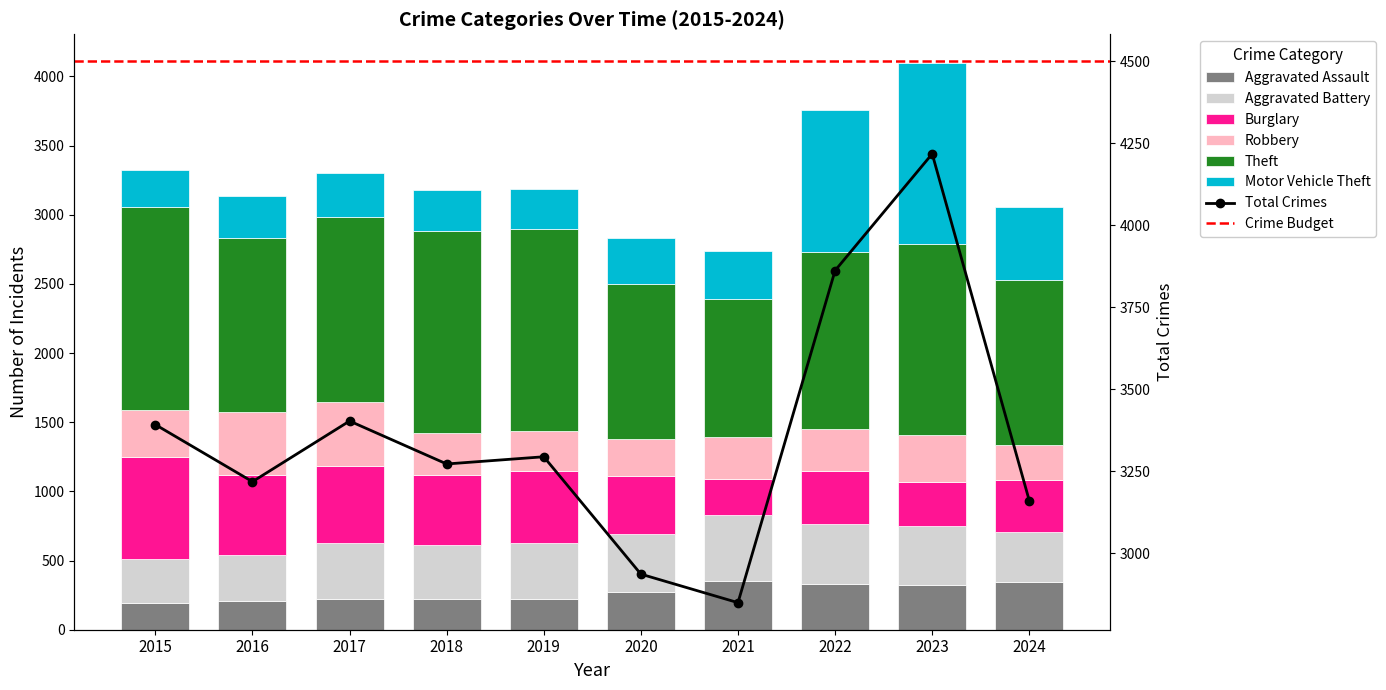

Rank the categories by Aggravated Battery value from lowest to highest.

2015, 2016, 2024, 2018, 2017, 2019, 2020, 2023, 2022, 2021